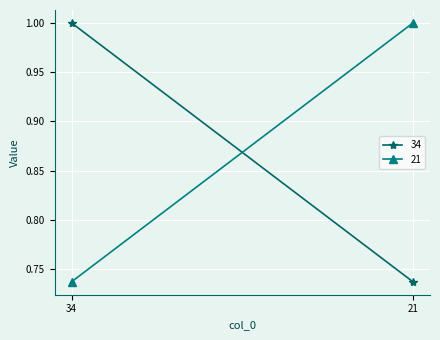

The value of 21 at 21 is 0.2. True or false?

False